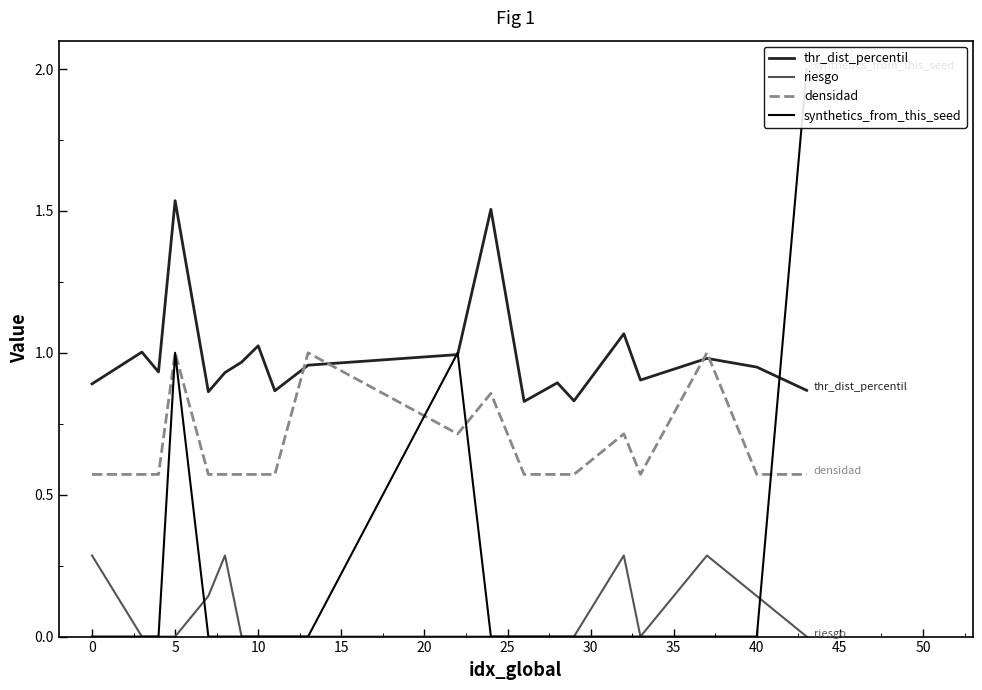

Which series has the largest range (max minus min)?

synthetics_from_this_seed